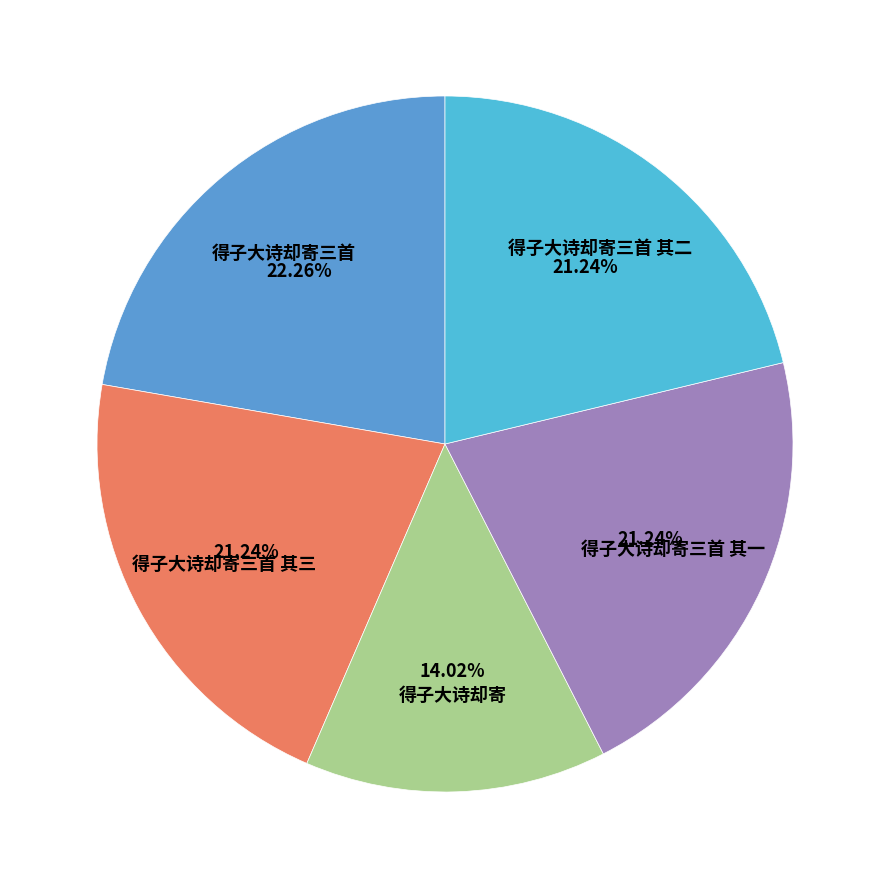

To the nearest percent, what percentage of the pie is 得子大诗却寄三首 其一?

21%